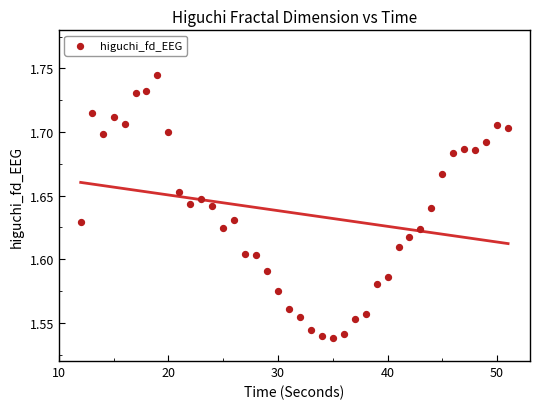

What is the range of X values (max minus min)?

39.0